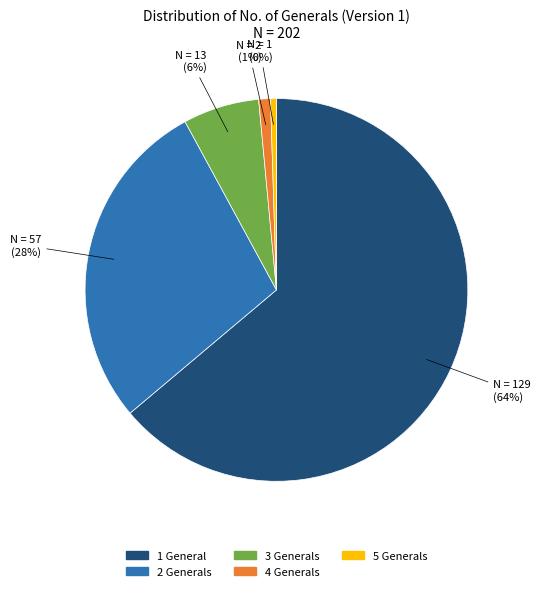

To the nearest percent, what percentage of the pie is 4?

1%